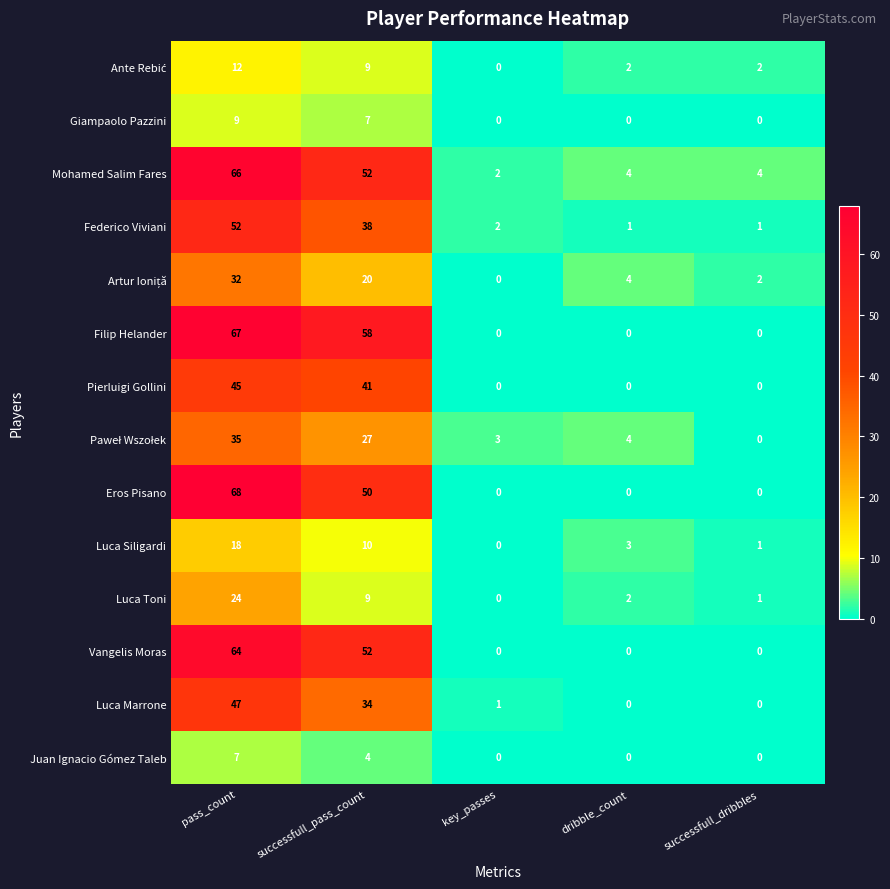

At how many categories does at least one series exceed 45?

2